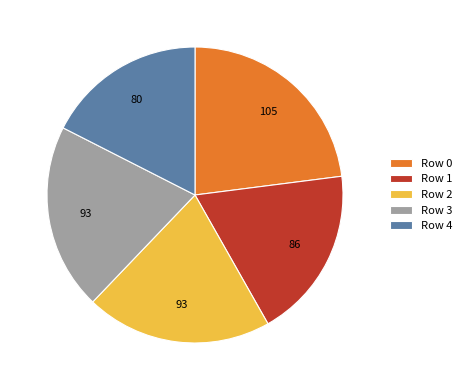

Approximately how many times larger is the value at Row 2 compared to Row 1?

1.1